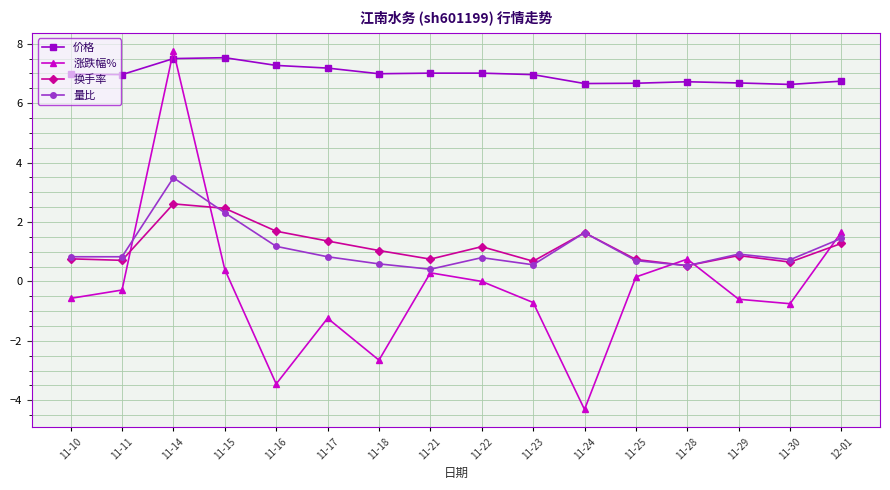

Which label corresponds to the largest value in the chart?

11-14